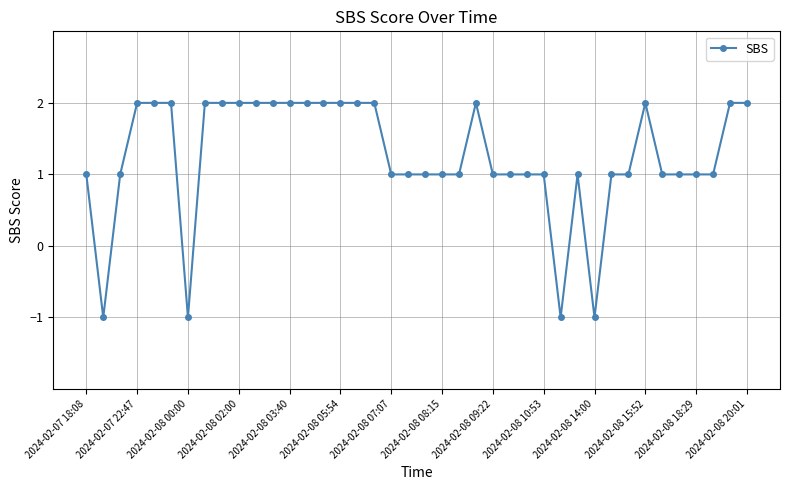

What is the difference between the maximum and minimum values?

3